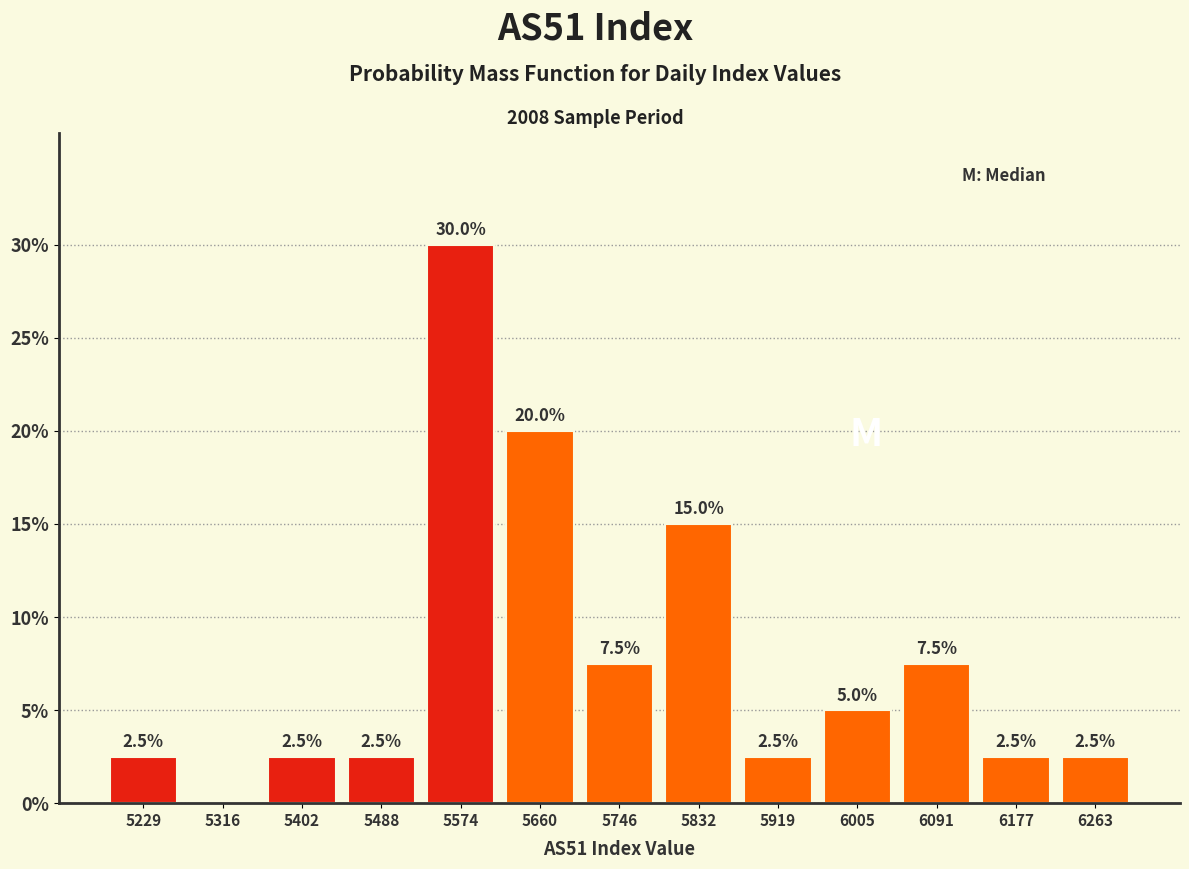

Over which range of the x-axis is the bar tallest?

5530 to 5620